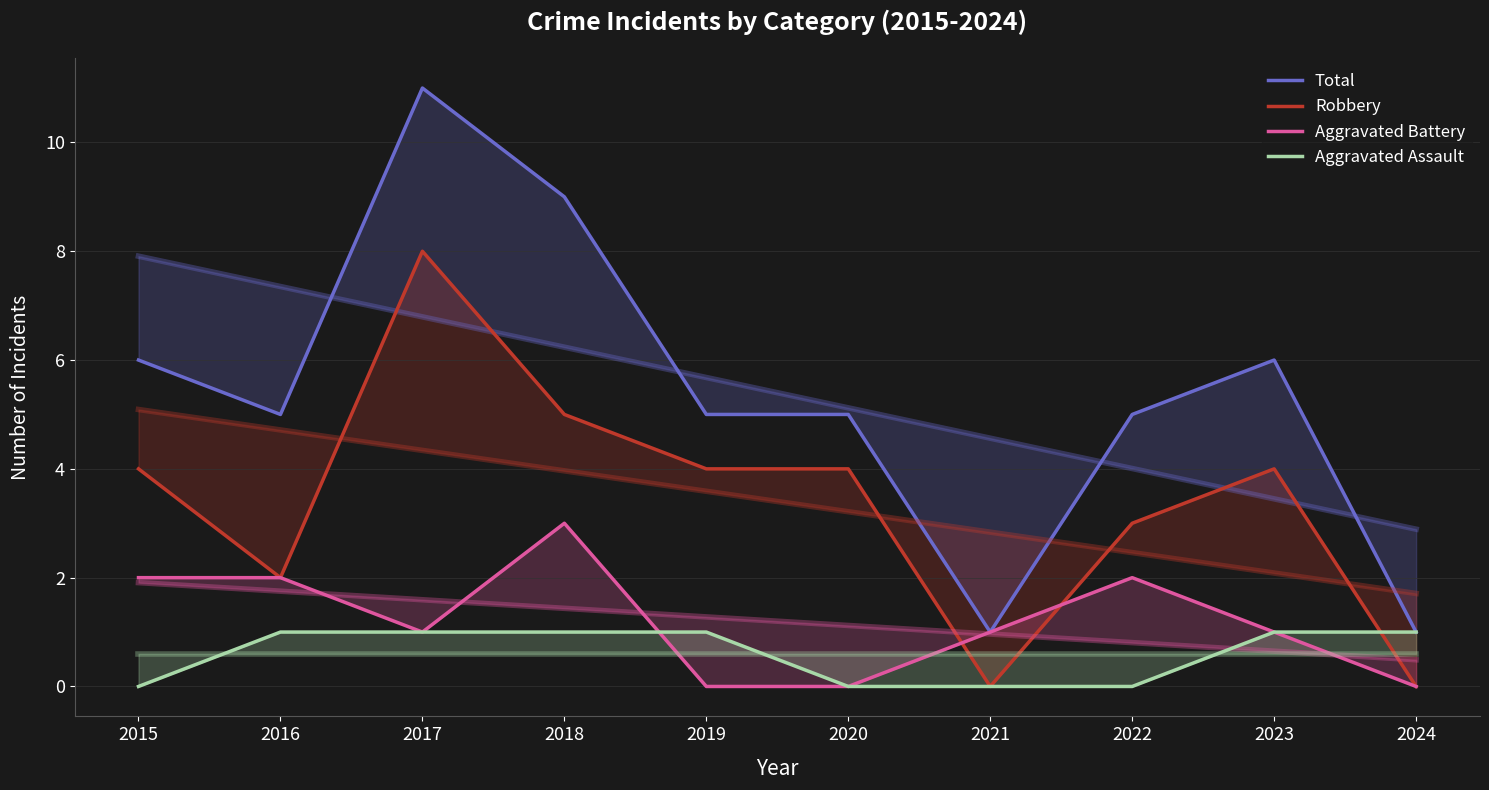

Which series changed the most between 2017 and 2019?

Total